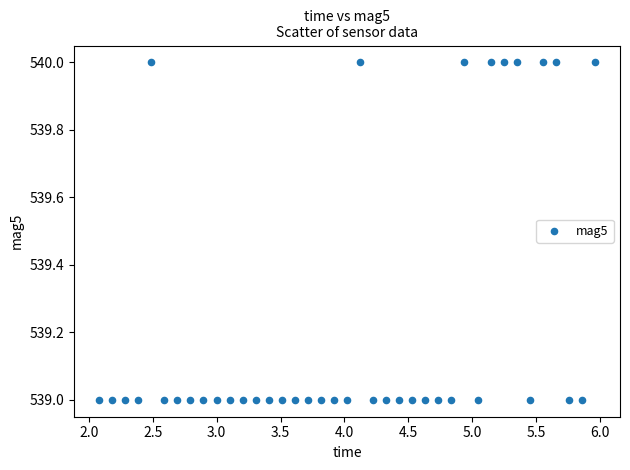

How many data points are displayed?

39